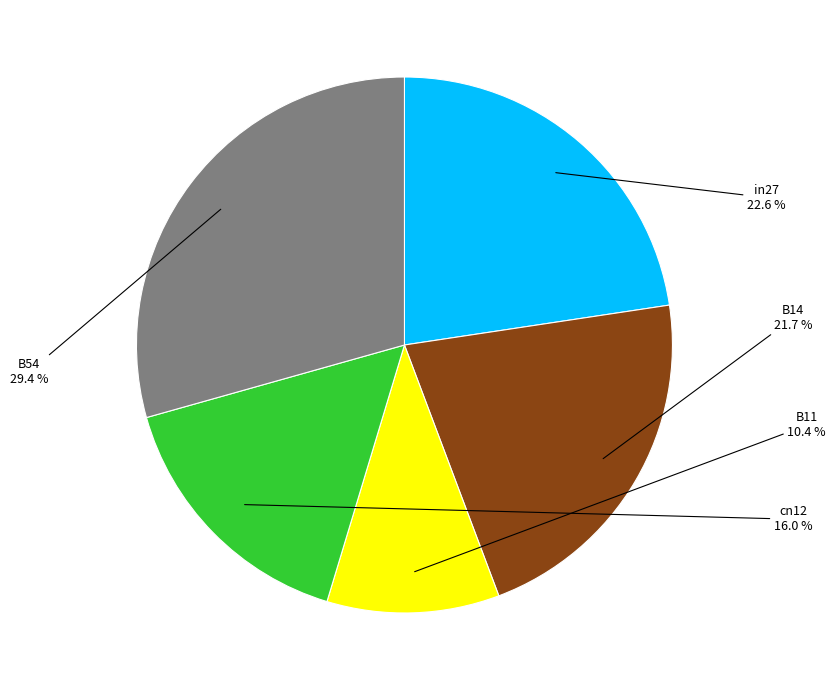

Rank the categories by value from lowest to highest.

B11, cn12, B14, in27, B54